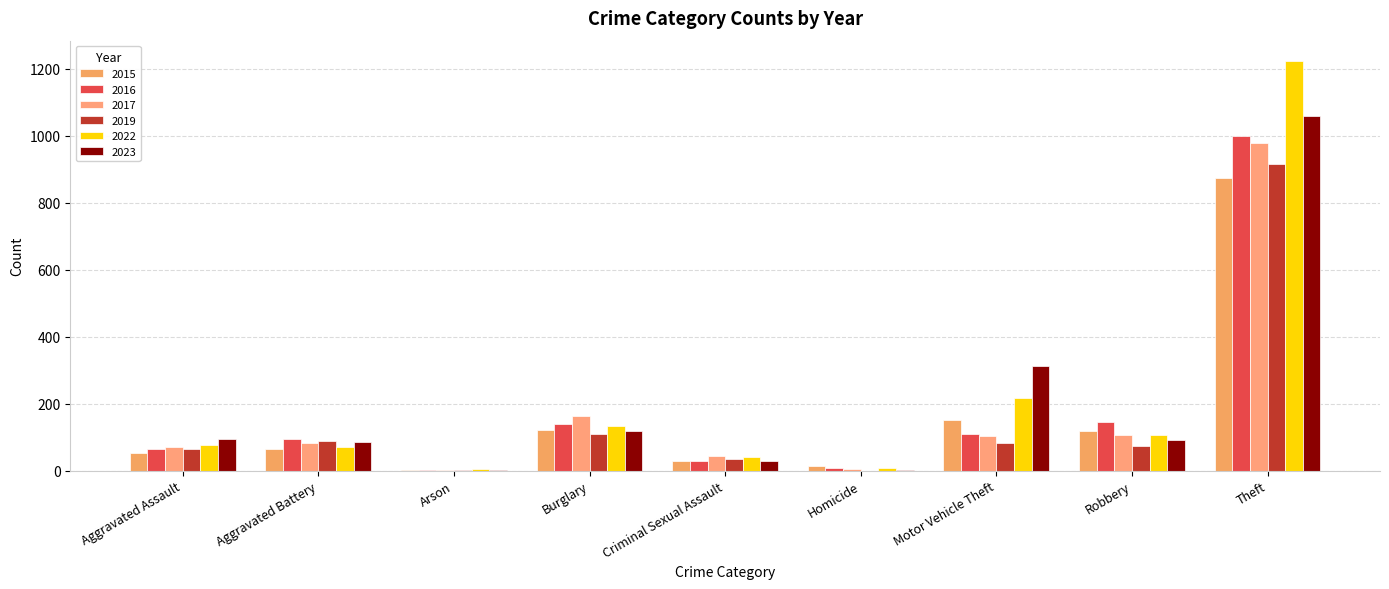

Which series has the widest spread of values?

2022